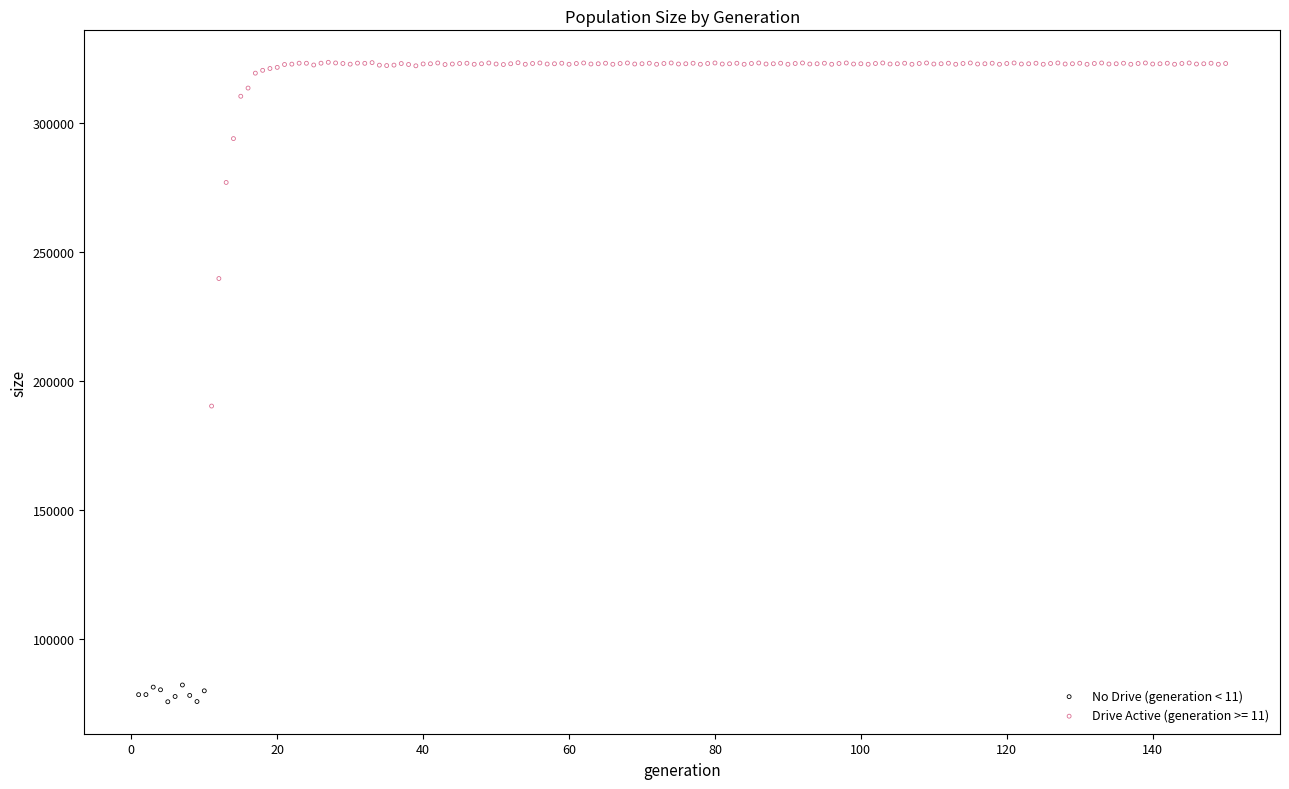

Which series has the widest spread of Y values?

Drive Active (generation >= 11)